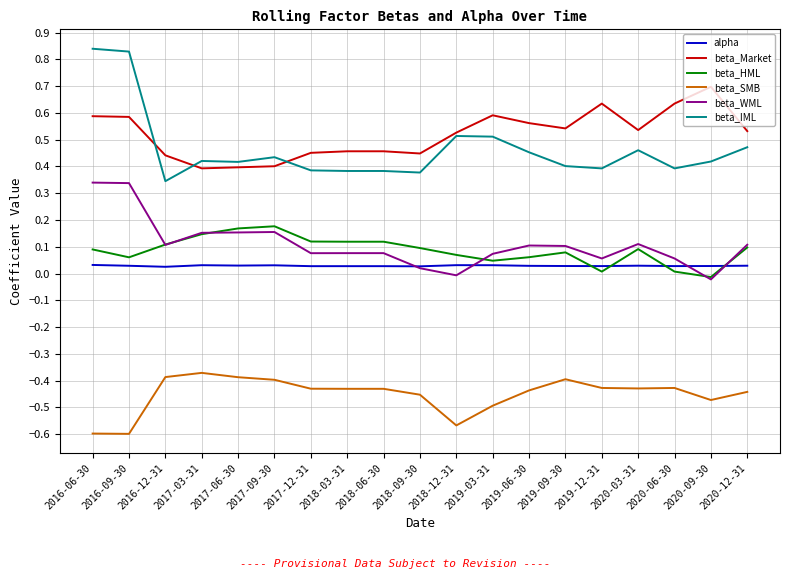

How many positive values does the beta_HML series have?

18